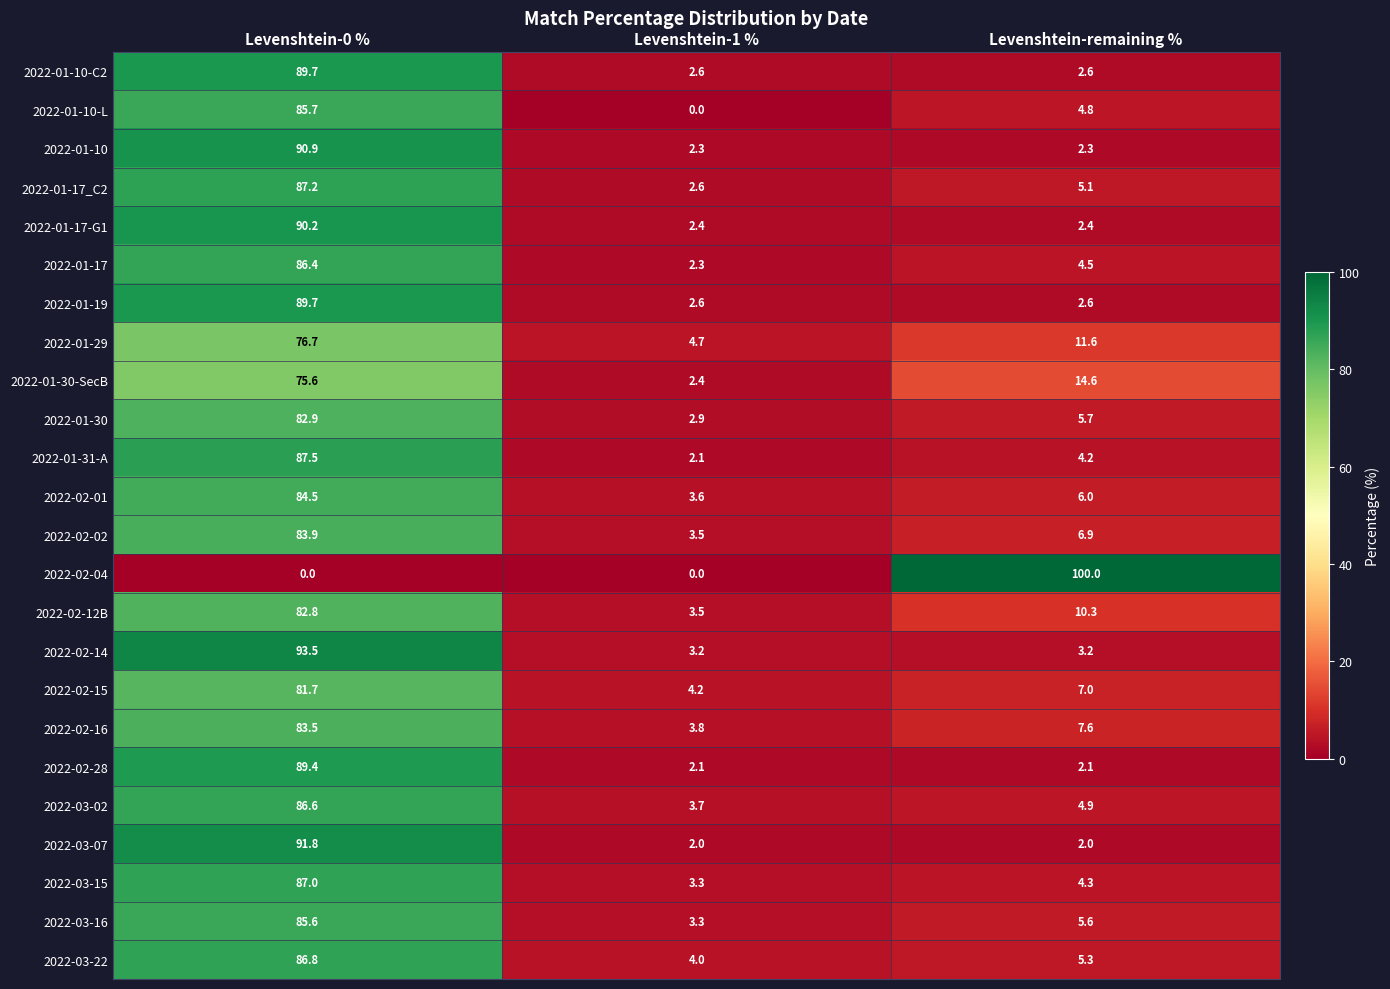

Which series has the widest spread of values?

2022-02-04